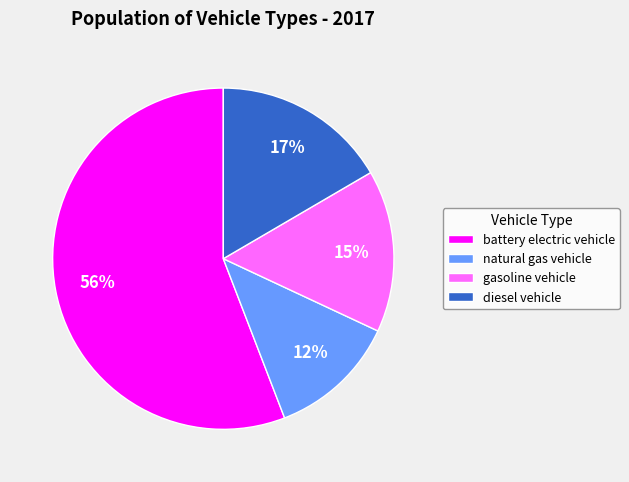

What percentage is the battery electric vehicle slice, to the nearest percent?

56%